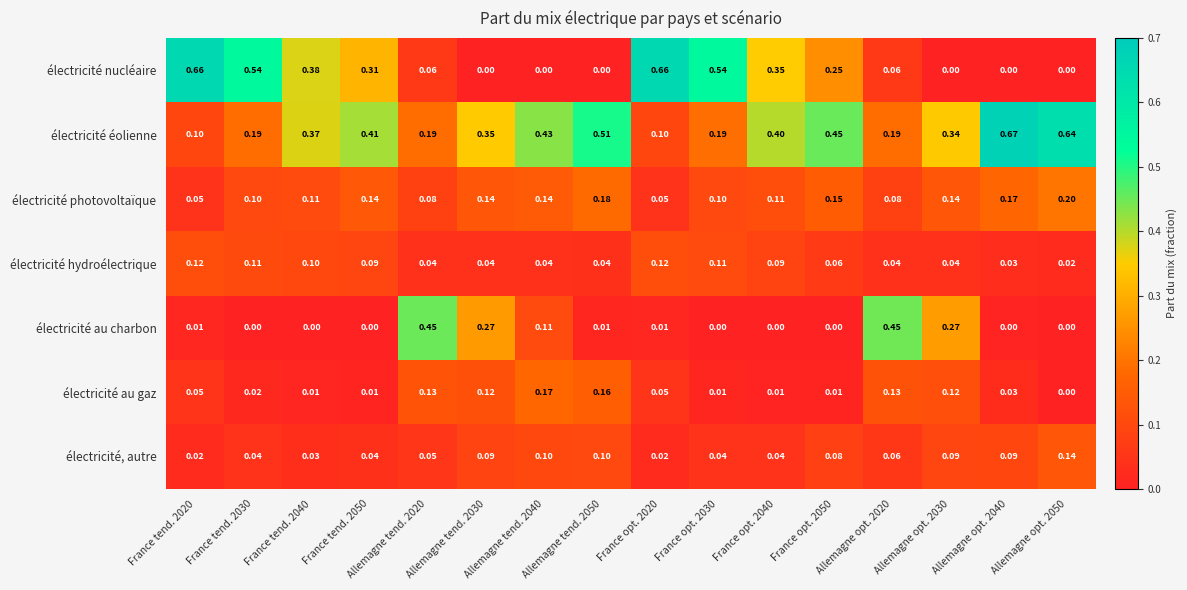

Which series has the widest spread of values?

électricité nucléaire